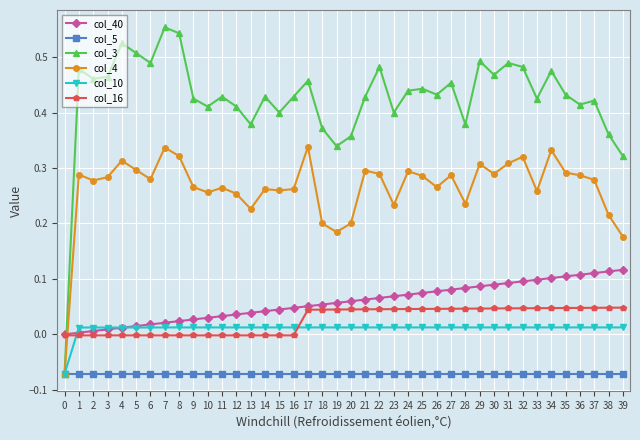

Which series has the widest spread of values?

col_3